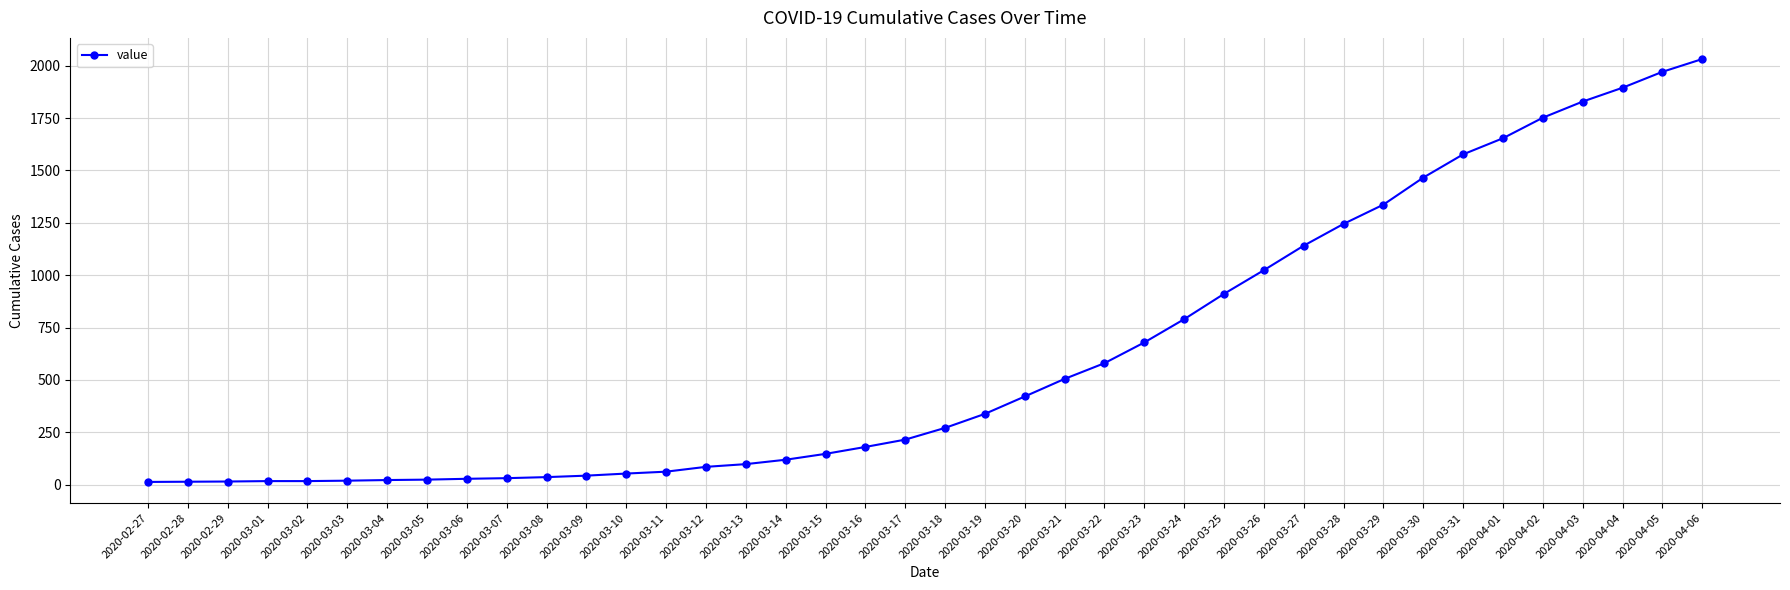

Which has a higher value, 2020-03-19 or 2020-03-27?

2020-03-27